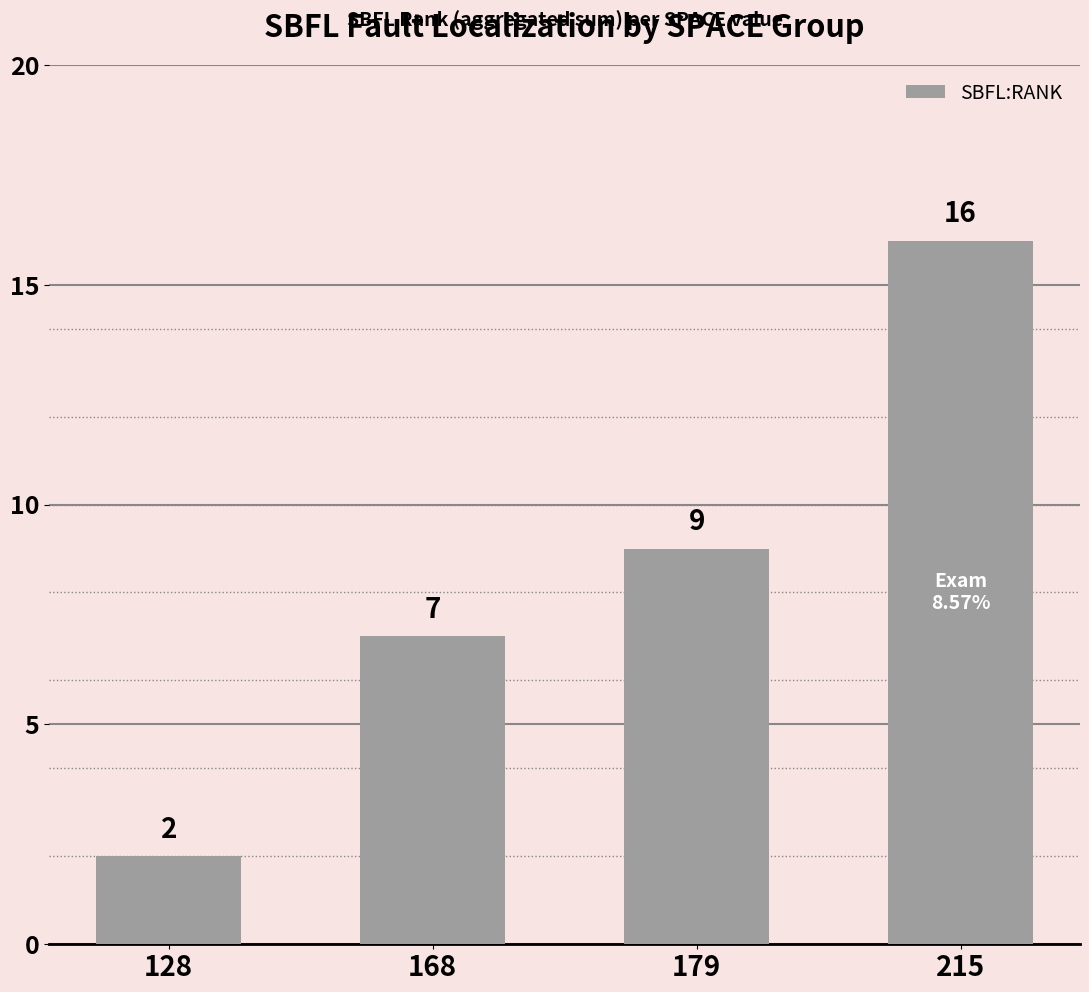

What is the approximate value at 168?

7